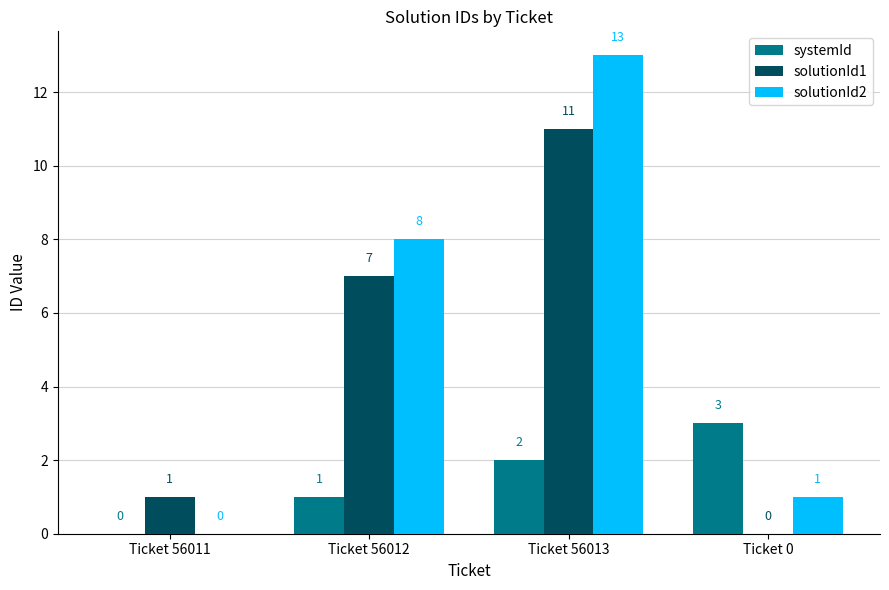

Are the bars grouped side by side (vs. stacked)?

Yes